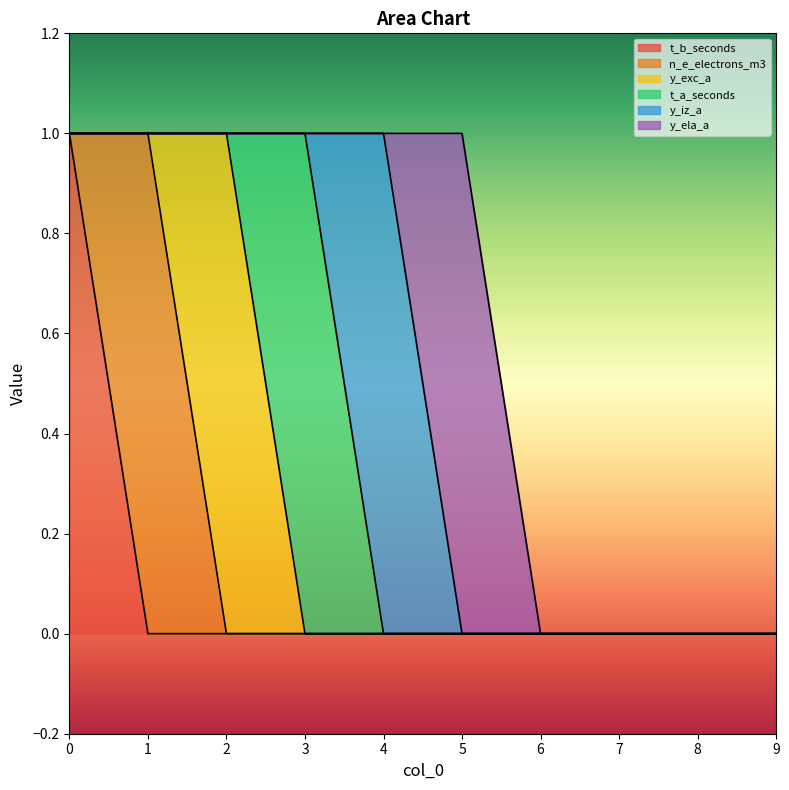

Between 3 and 4, which is larger?

3